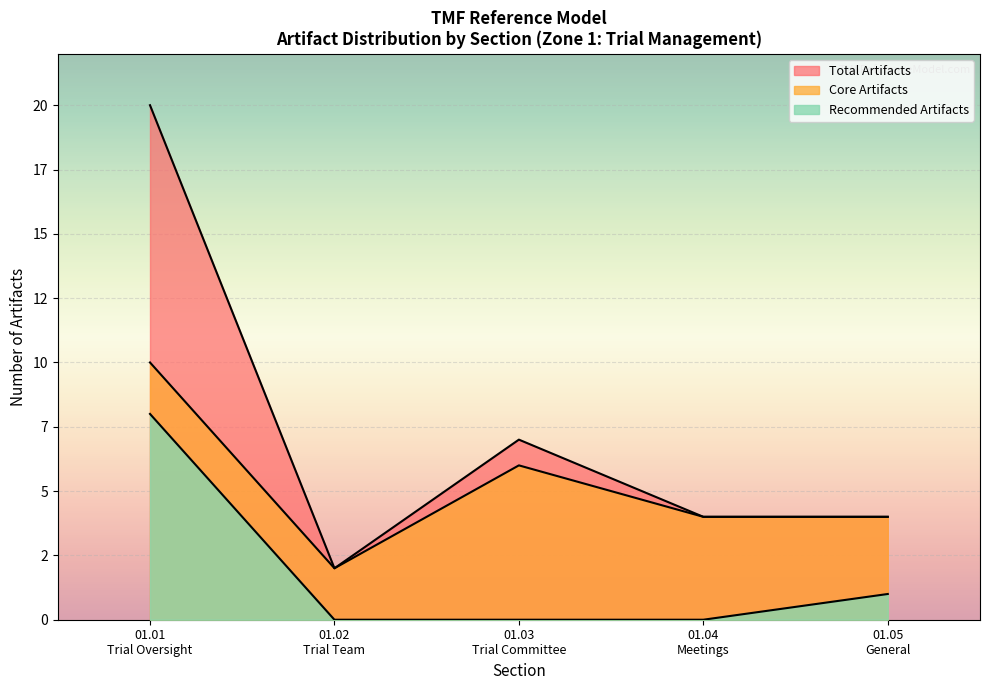

True or false: Central Trial Documents and Core Artifacts intersect in this chart.

False